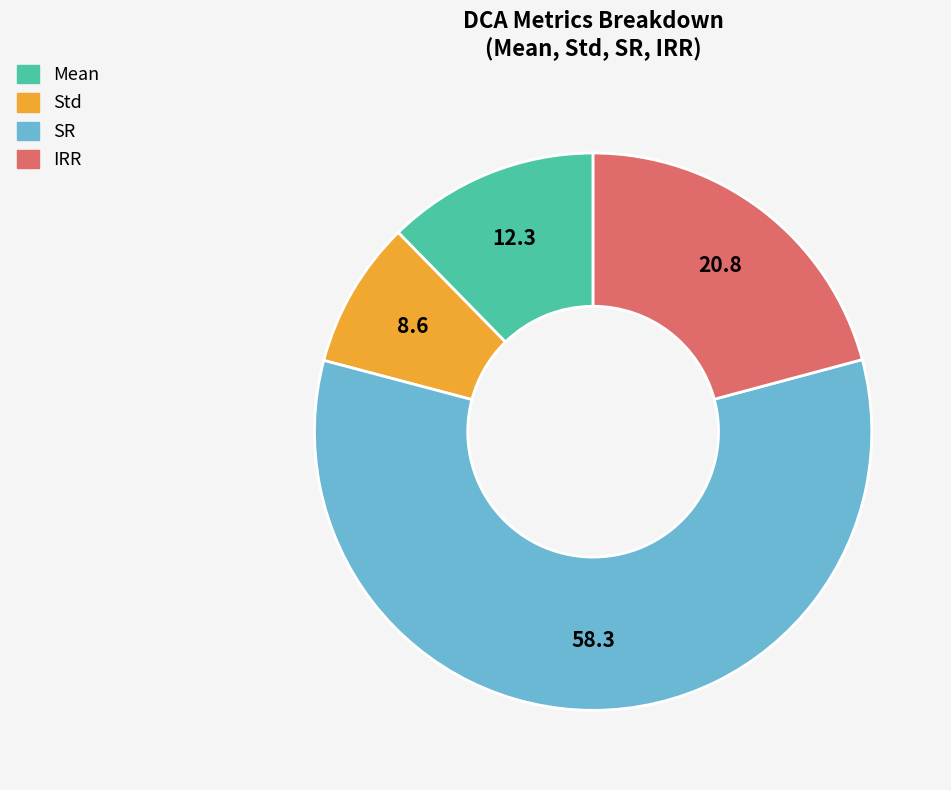

Is there any slice that represents more than half of the pie?

Yes